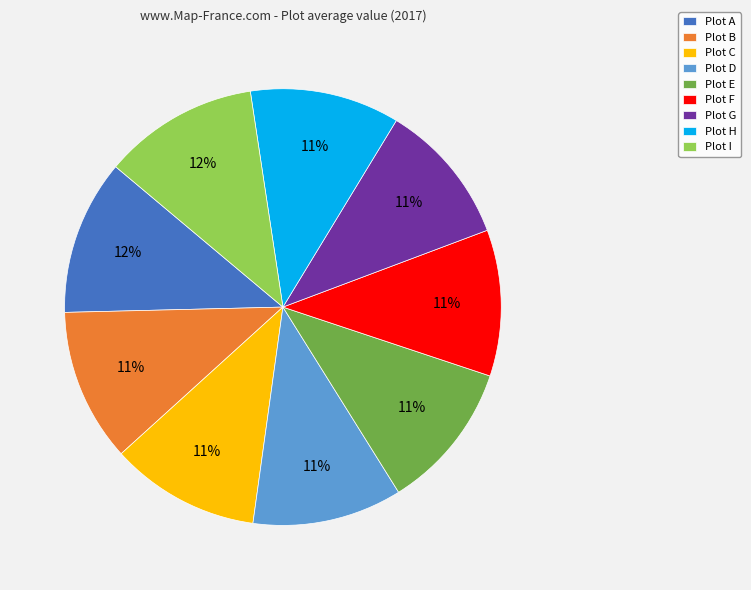

Is Plot I the majority of the pie?

No